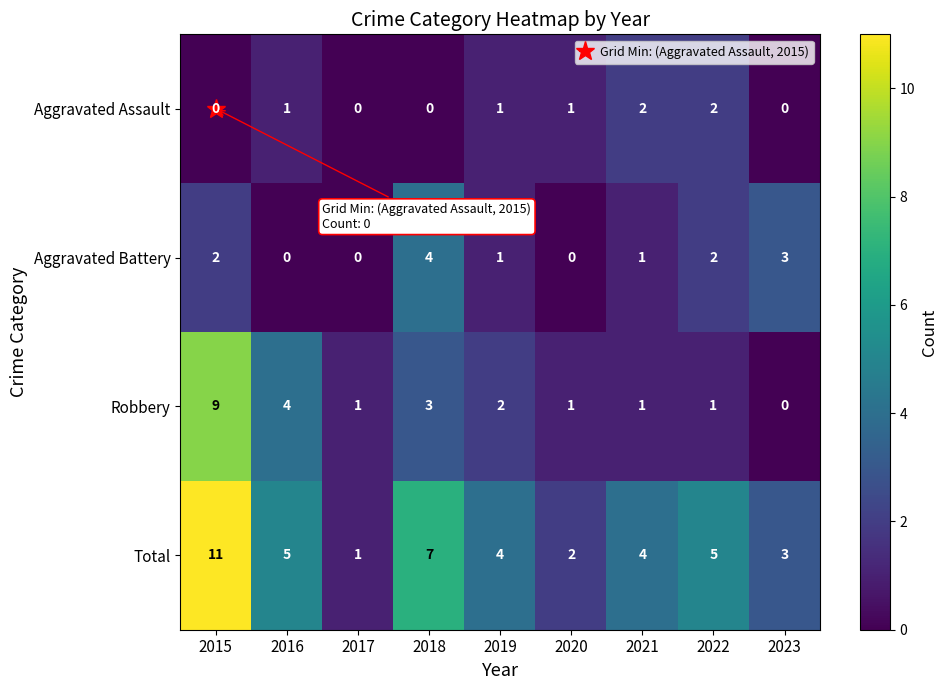

What is the total value across all series at 2015?

22